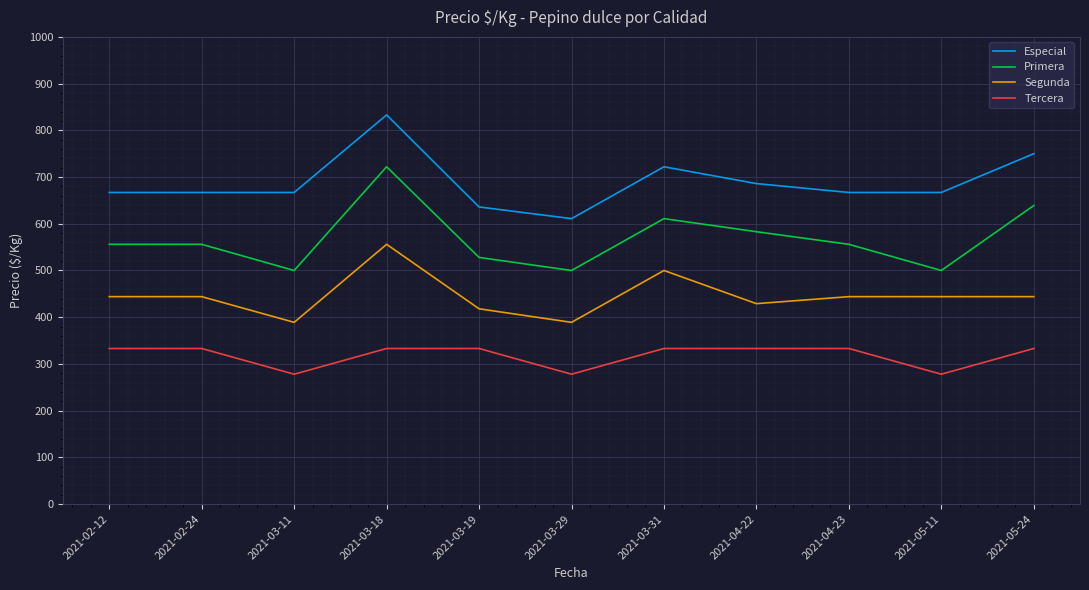

True or false: Especial and Segunda intersect in this chart.

False